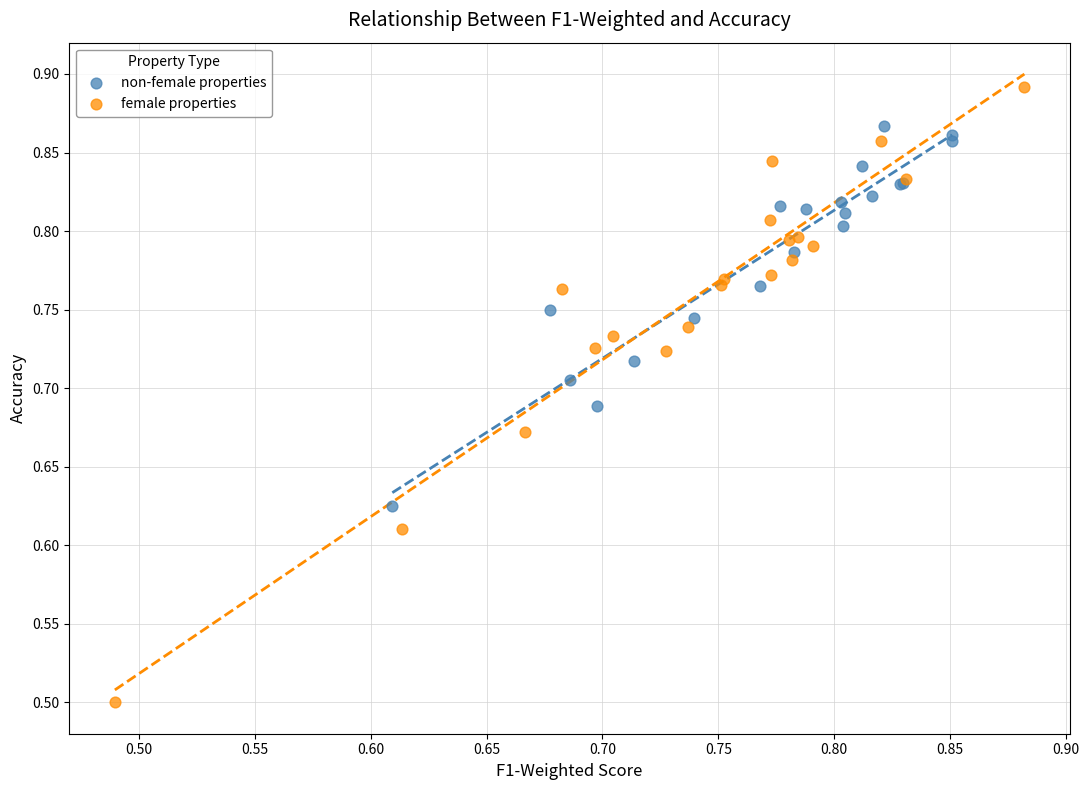

Which series reaches the maximum Y coordinate?

female properties